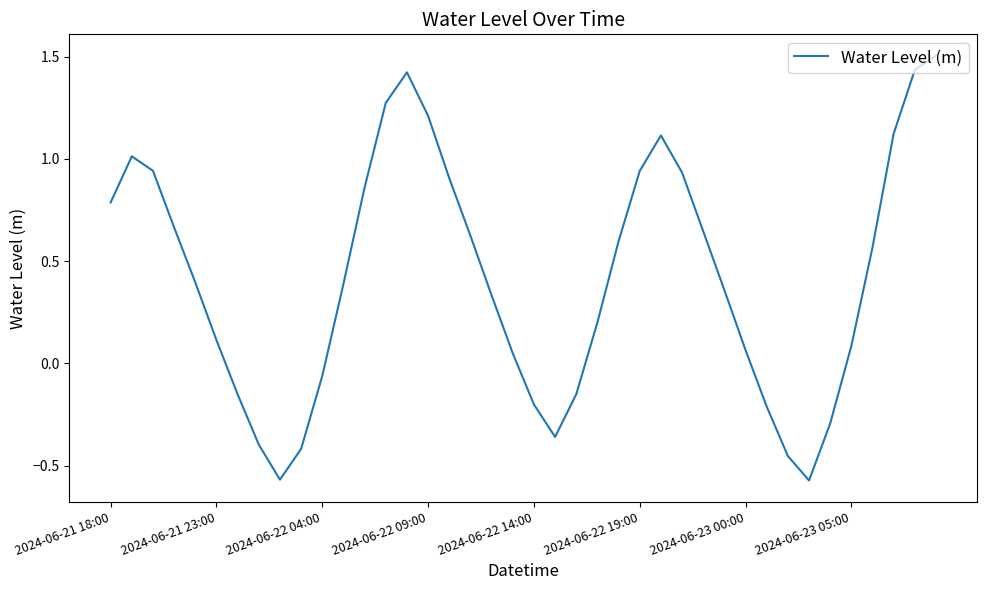

What is the maximum value shown in the chart?

1.5